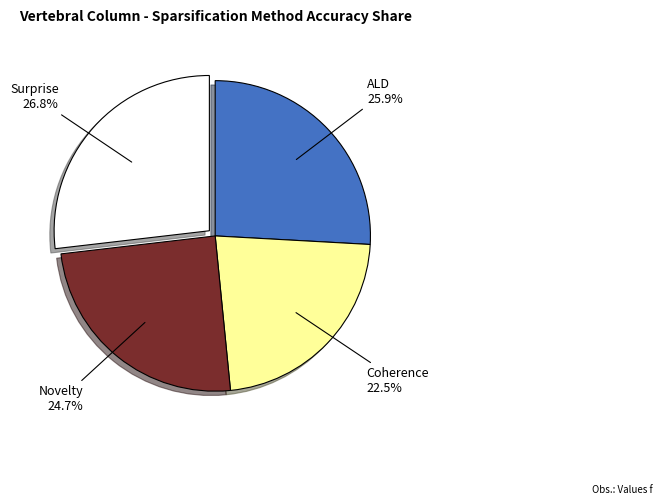

Does any single category account for the majority?

No